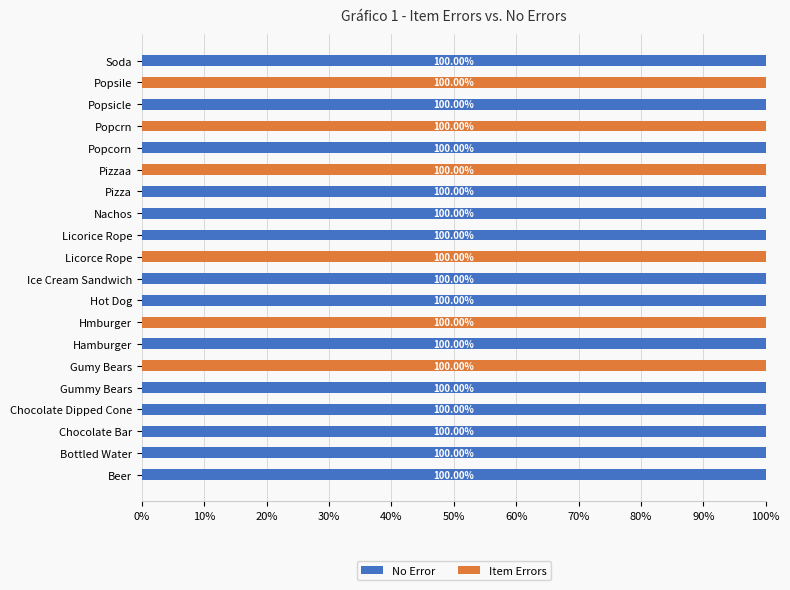

What is the total value across all series at Nachos?

100